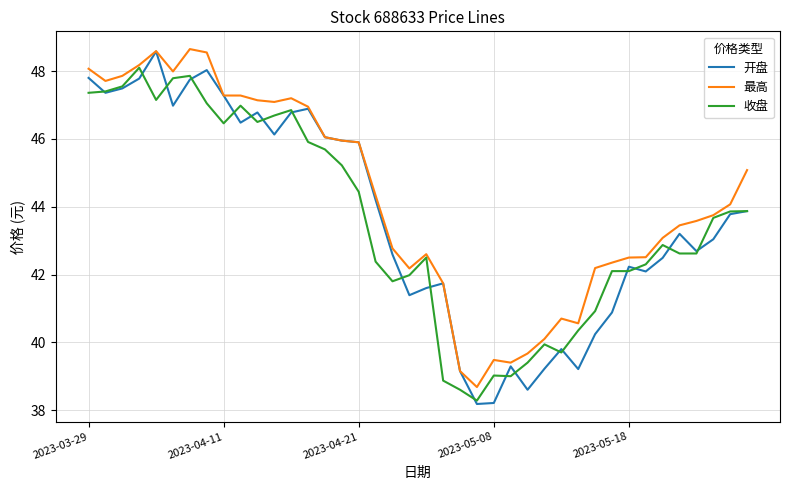

What is the lowest value of the 收盘 series?

38.3